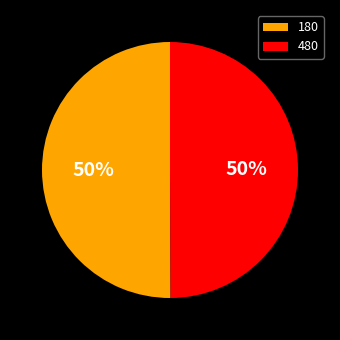

Approximately how many times larger is the value at 480 compared to 180?

1.0